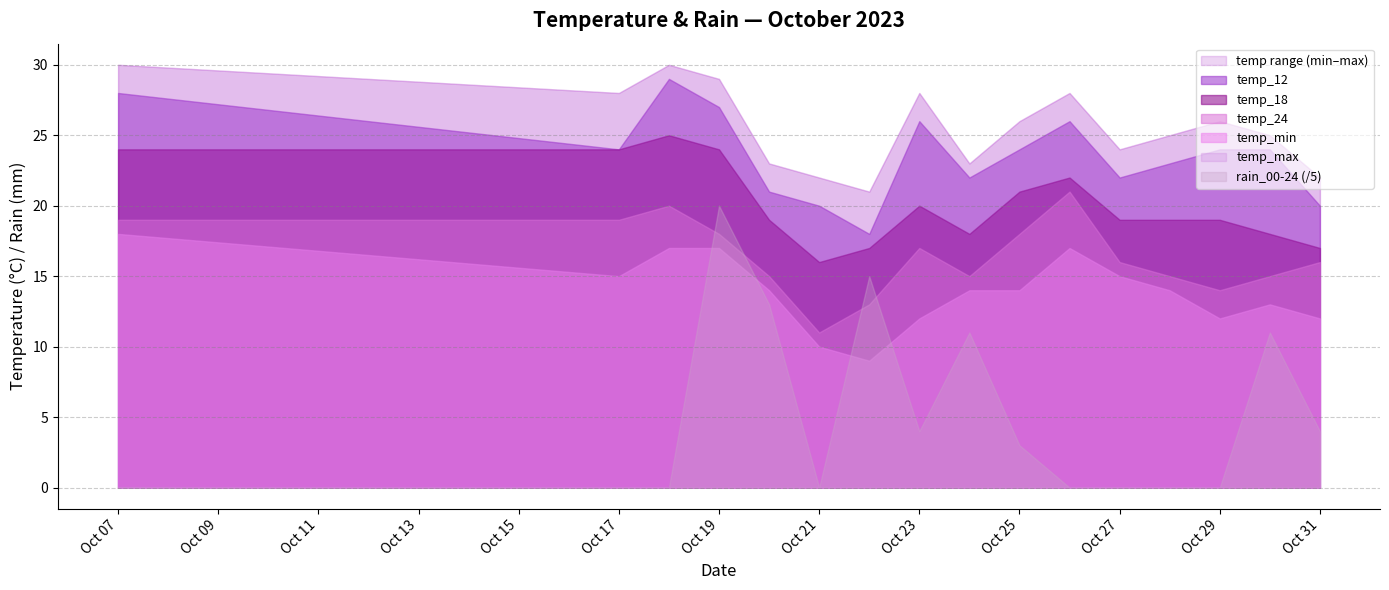

What is the value of the temp_24 point at the 10th from the left?

18